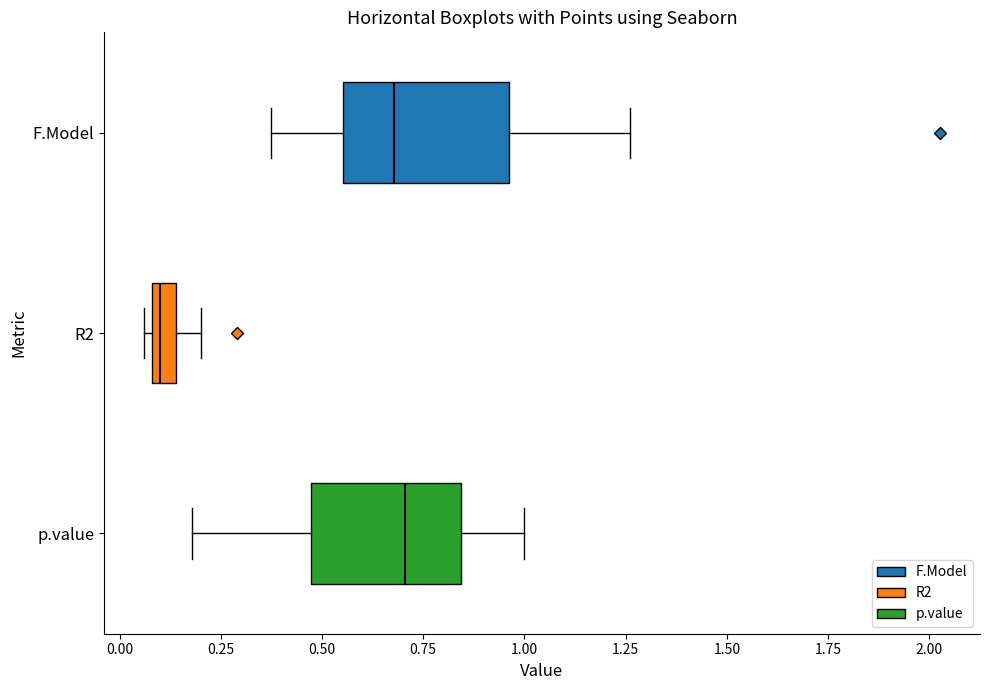

Where does the right whisker of the box for R2 end on the x-axis? The values are not printed on the chart, so give them approximately, as read against the axis.

0.20